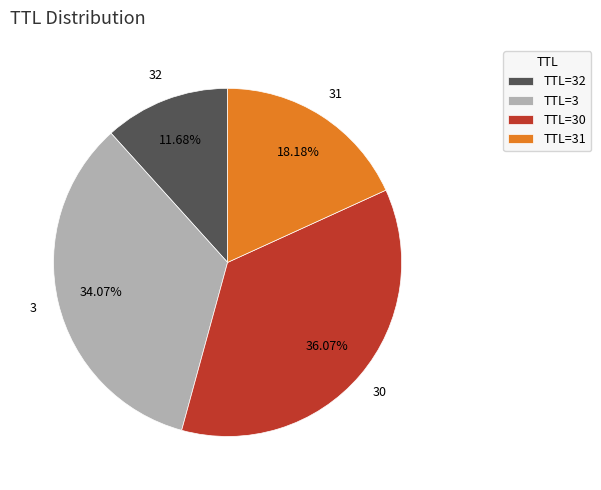

How many segments does this pie chart have?

4